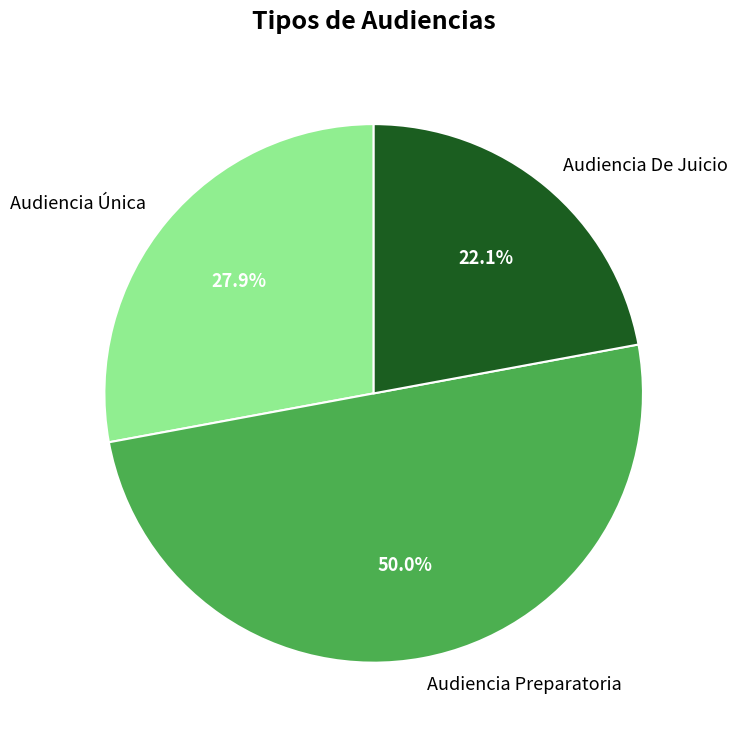

To the nearest percent, what is the difference between the largest and smallest slice percentages?

28%